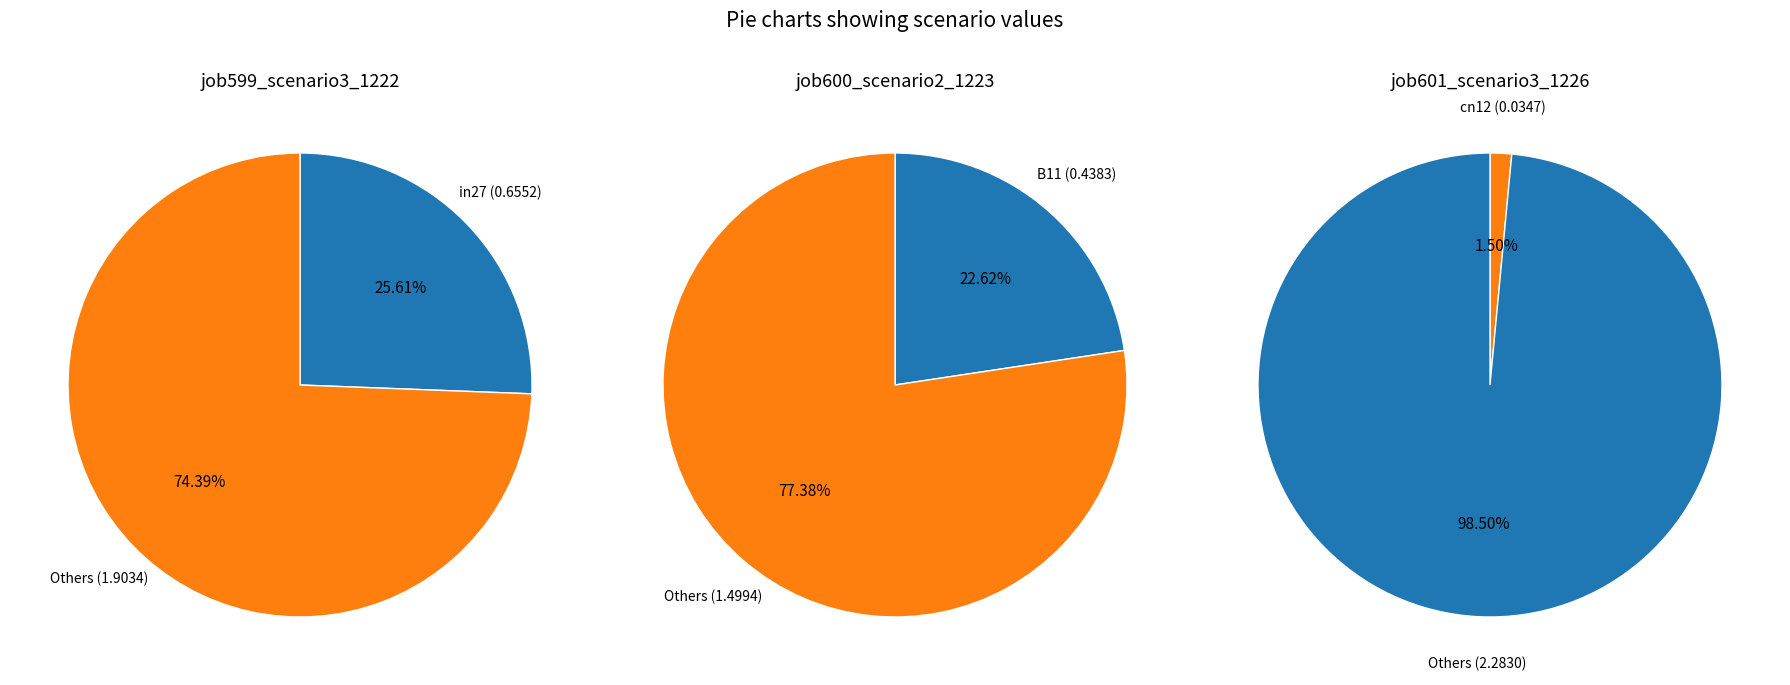

Is it true that B11 is 38% of the pie?

False